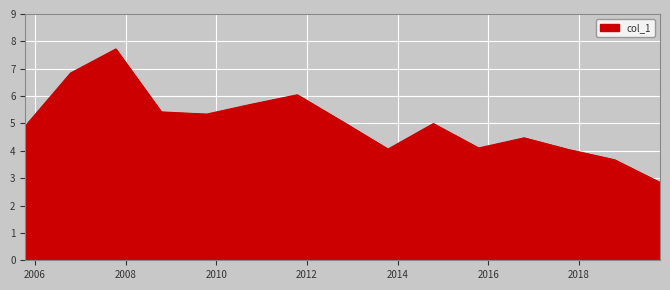

What is the minimum value shown in the chart?

2.8